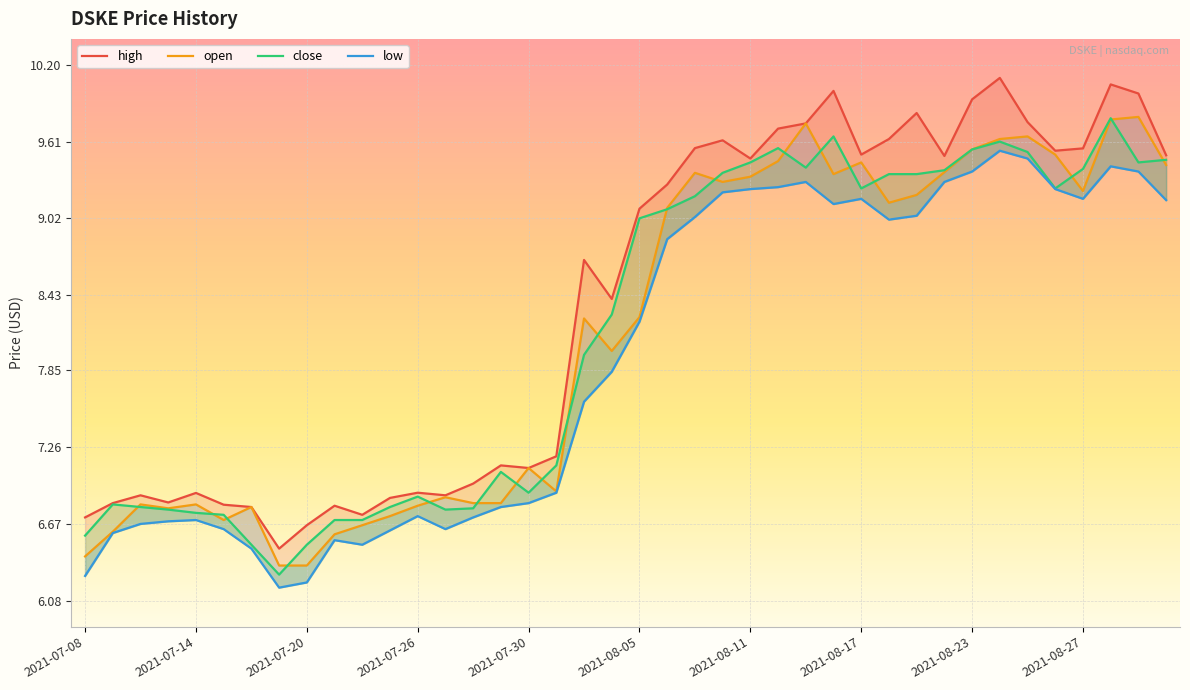

Read the close value at 34.

9.5